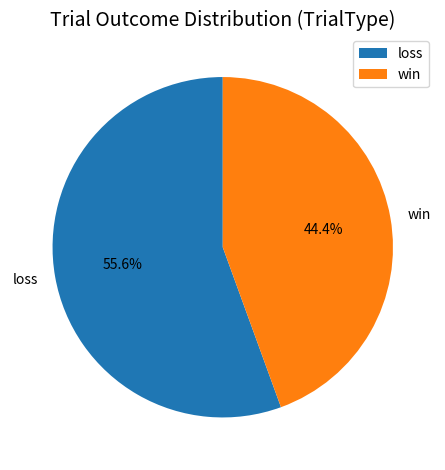

To the nearest percent, what is the difference between the largest and smallest slice percentages?

11%